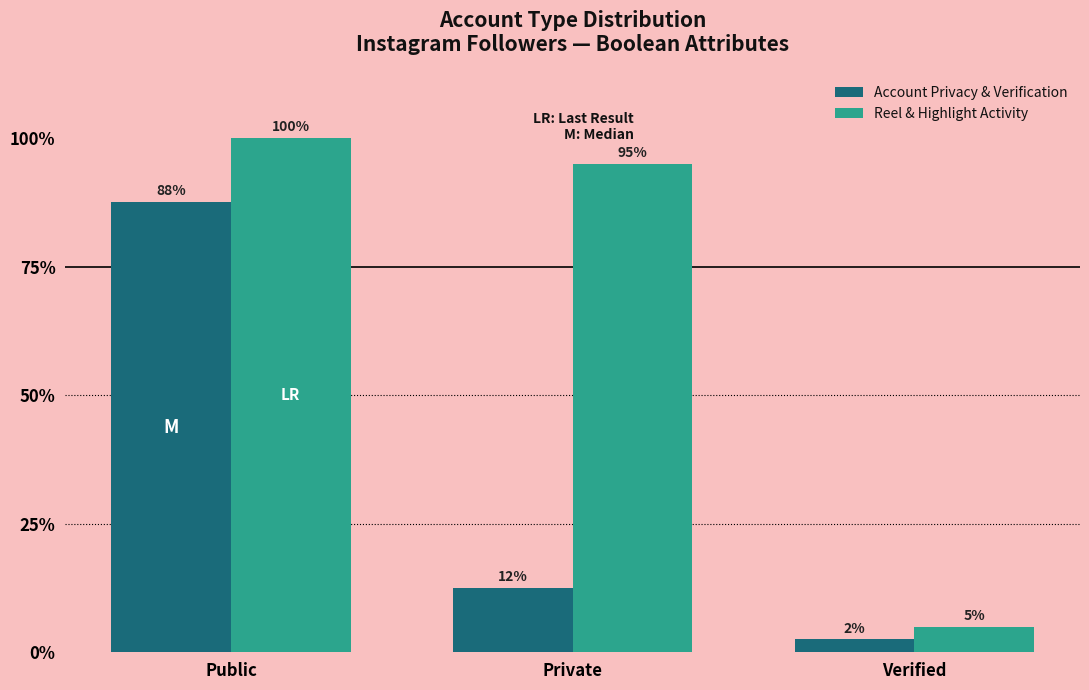

Which category has the highest value in the Reel & Highlight Activity series?

Public